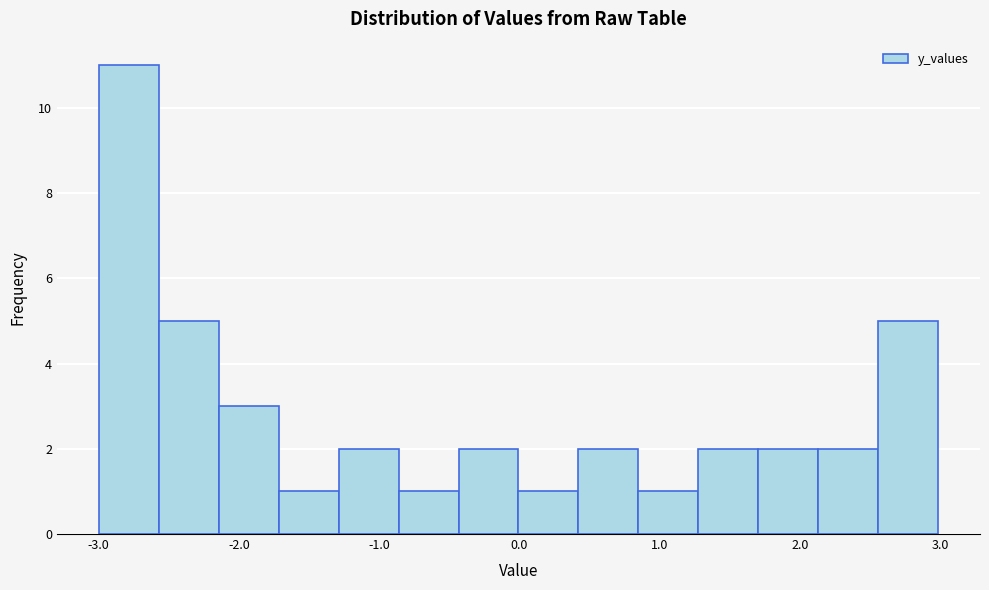

Reading left to right, transcribe this chart: for each bar, give the range it covers on the x-axis and its height. Neither the bar edges nor the heights are printed on the chart, so give them approximately, as read against the axes.

-3.0 to -2.6: 11
-2.6 to -2.1: 5
-2.1 to -1.7: 3
-1.7 to -1.3: 1
-1.3 to -0.9: 2
-0.9 to -0.4: 1
-0.4 to 0.0: 2
0.0 to 0.4: 1
0.4 to 0.8: 2
0.8 to 1.3: 1
1.3 to 1.7: 2
1.7 to 2.1: 2
2.1 to 2.6: 2
2.6 to 3.0: 5